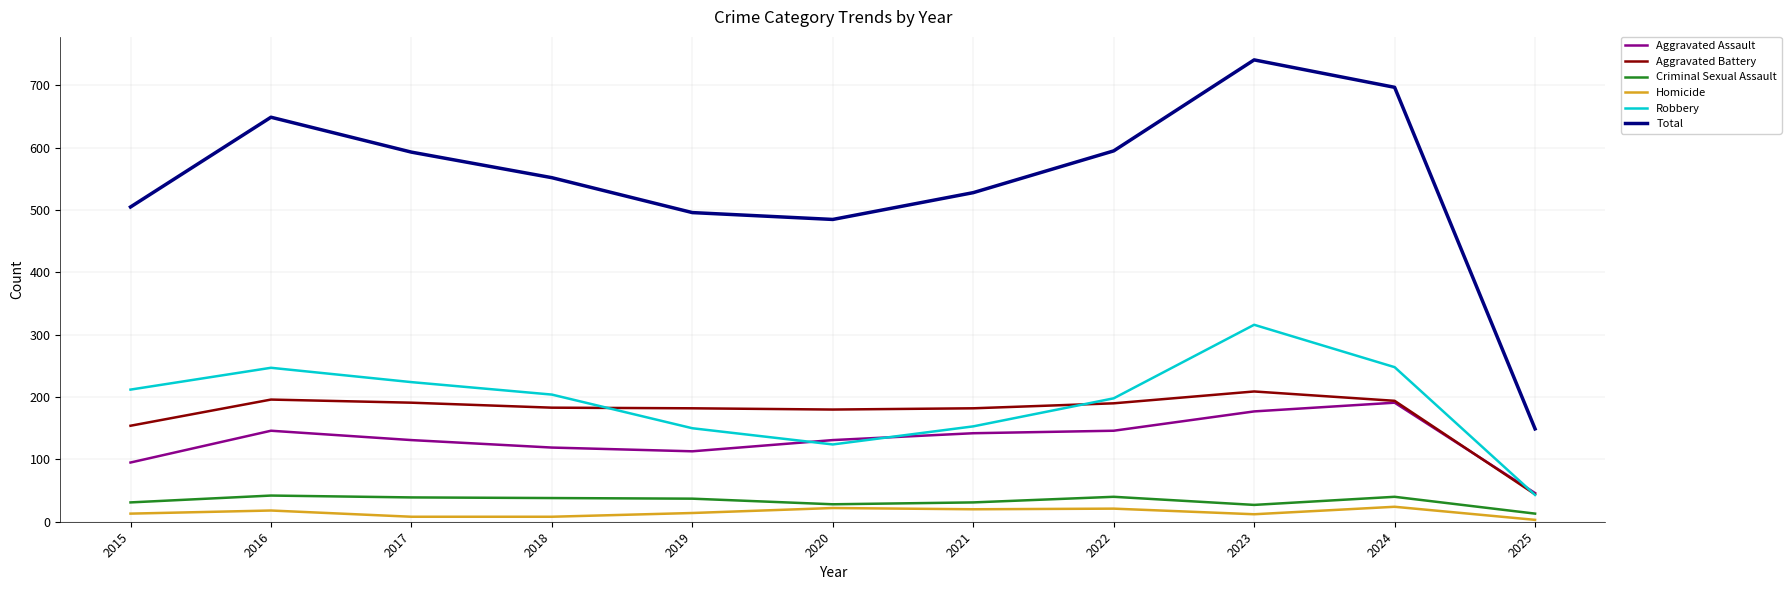

True or false: Homicide has a value of 3 at 2025.

True